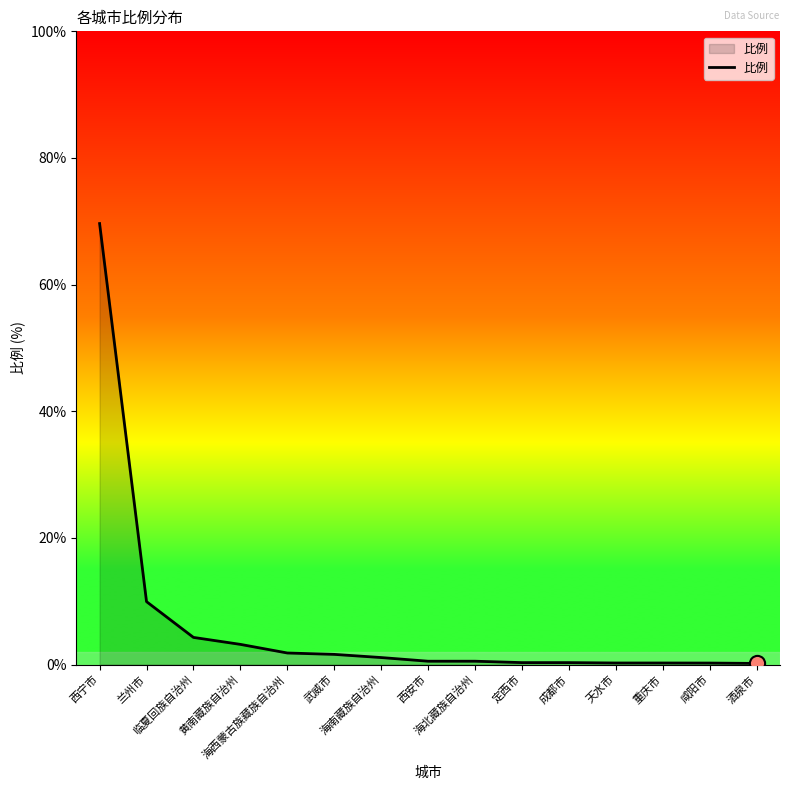

What is the change in value from 海西蒙古族藏族自治州 to 重庆市?

-1.6